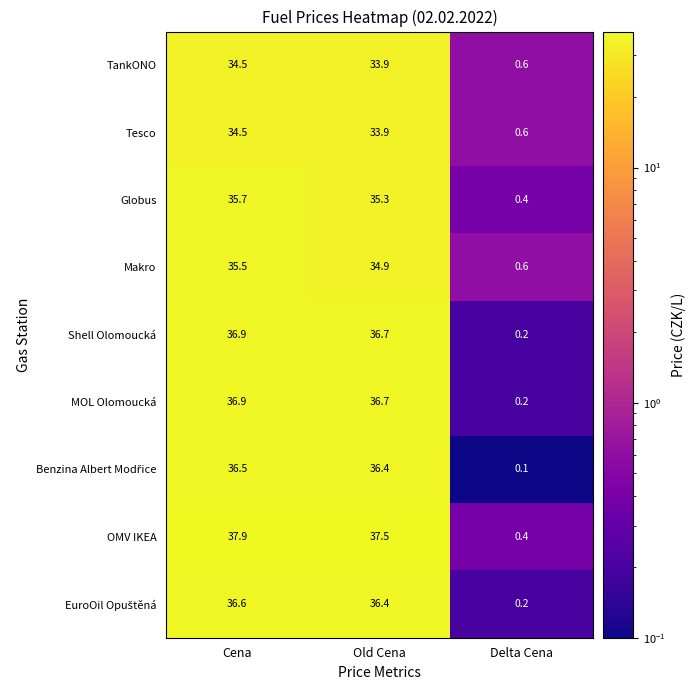

At which category is the sum across all series the highest?

Cena